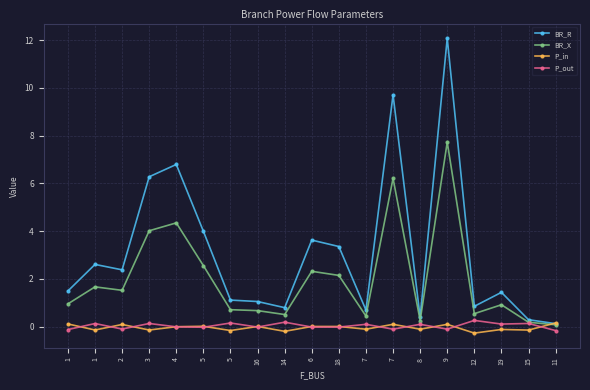

What is the difference between the BR_X values at 14 and 18?

1.6